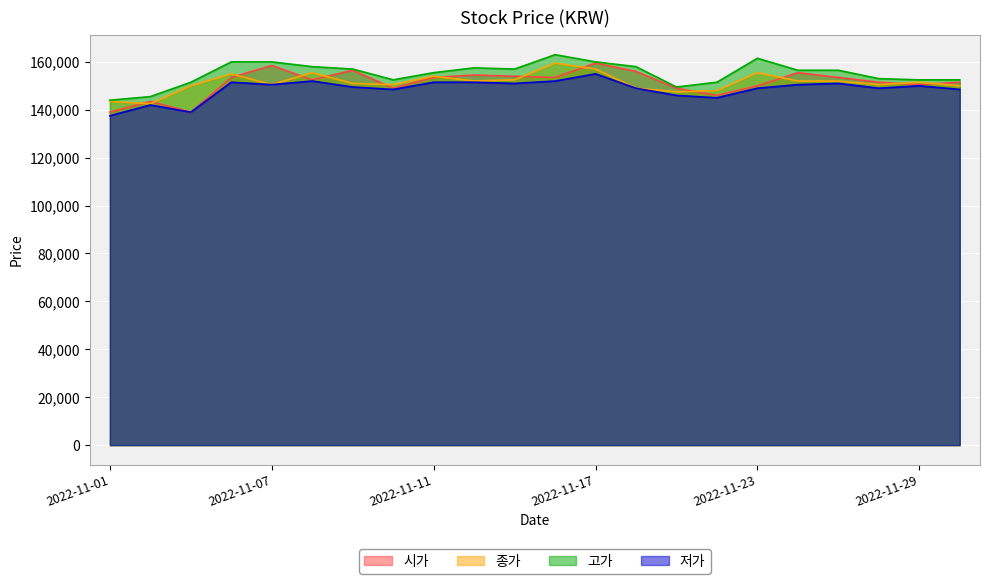

Where is the first local minimum for 시가?

2022-11-03